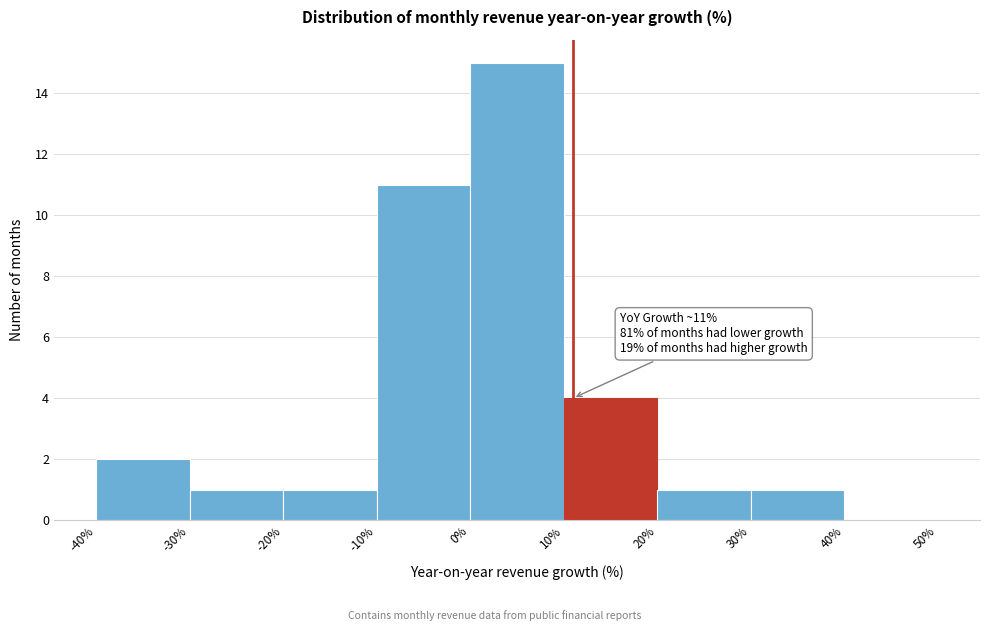

Over which range of the x-axis is the bar tallest?

0% to 10%